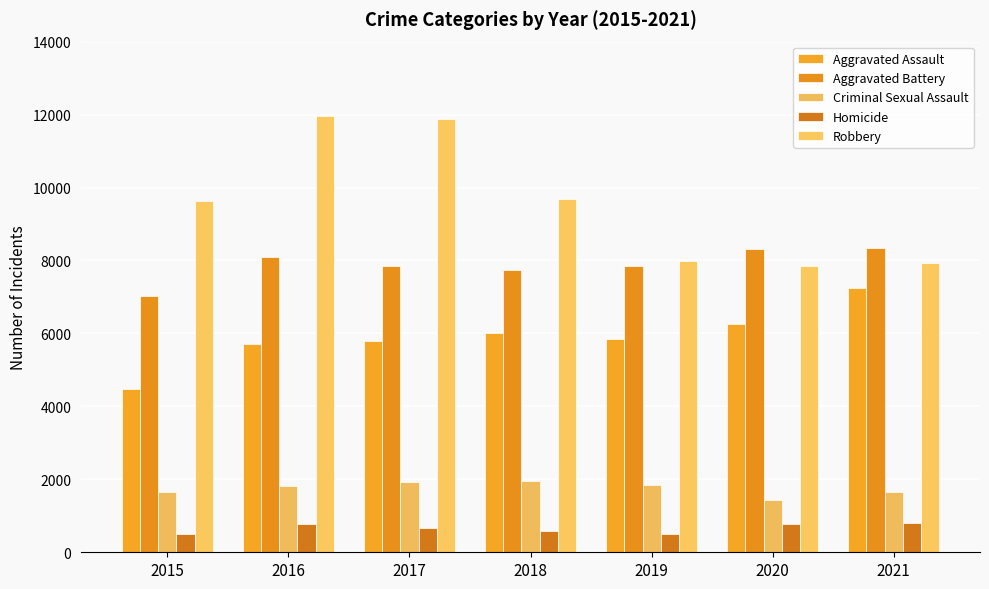

Which has a higher value, 2016 or 2017?

2017